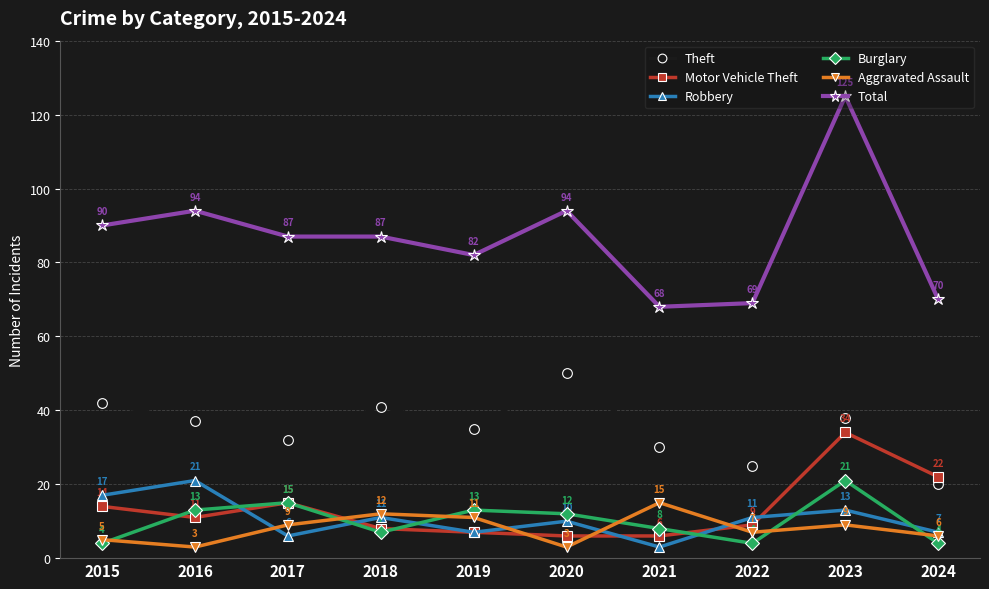

What value does the Robbery series have at 2019?

7